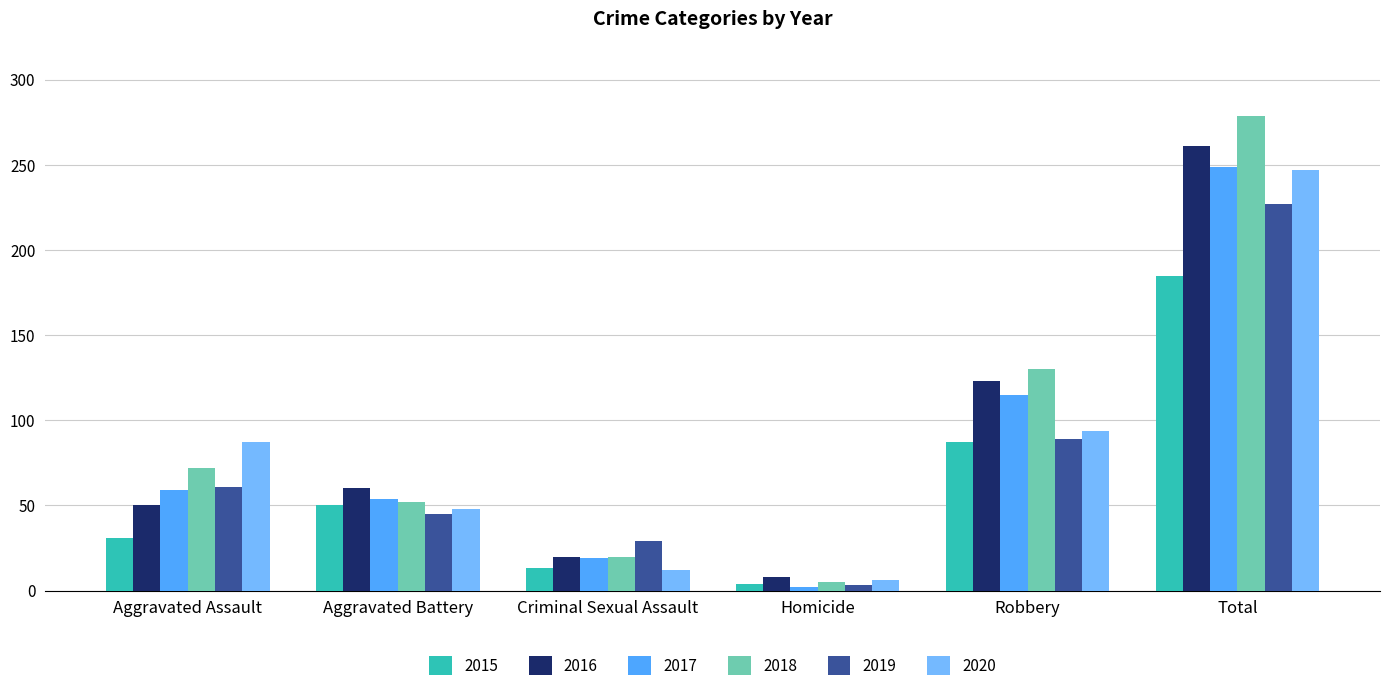

What is the sum of all 2017 values?

498